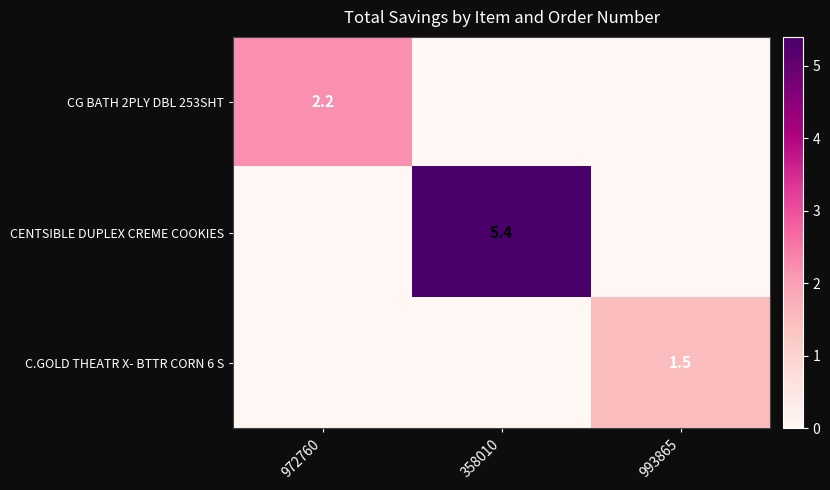

Is the value of CG BATH 2PLY DBL 253SHT at 972760 greater than the value of C.GOLD THEATR X- BTTR CORN 6 S at 993865?

Yes